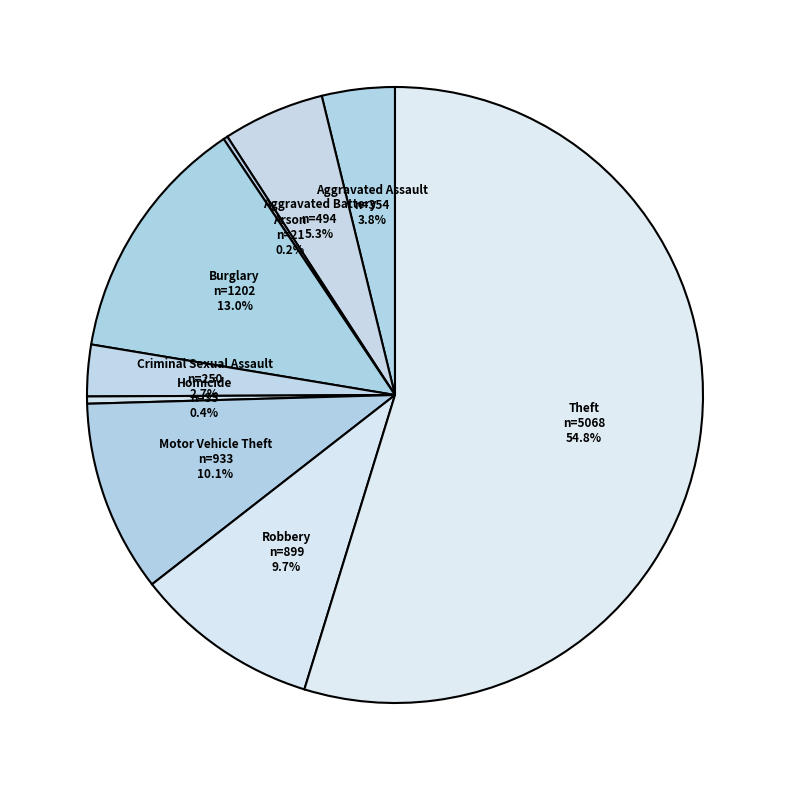

Approximately how many times larger is the value at Motor Vehicle Theft compared to Burglary?

0.8